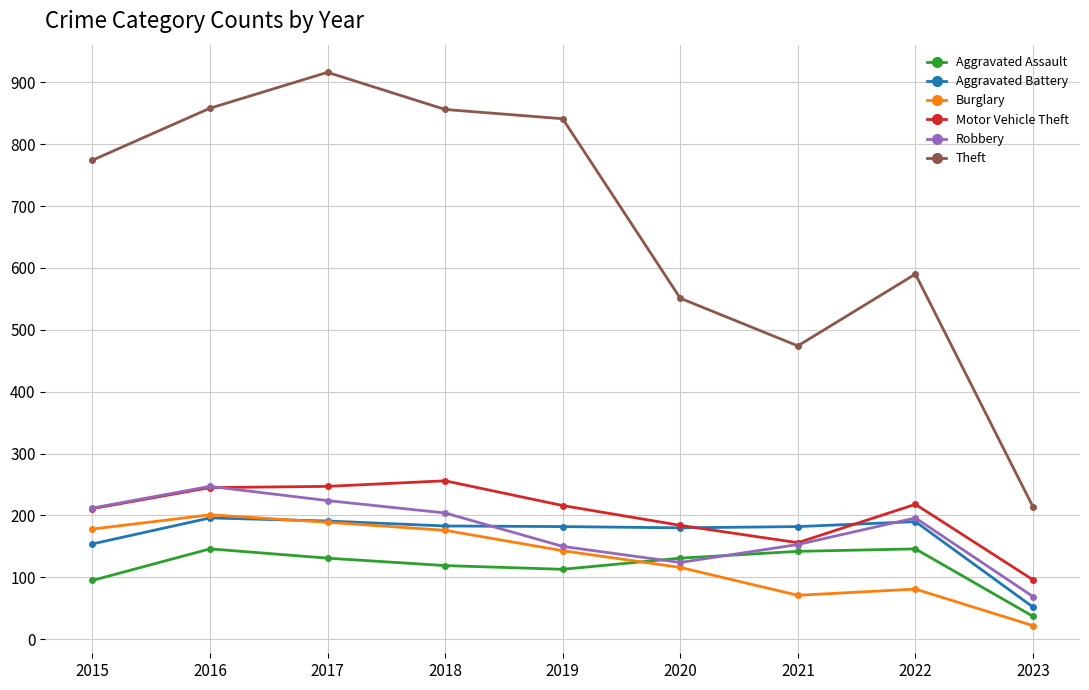

Where is Aggravated Battery nearest to the value 124?

2015